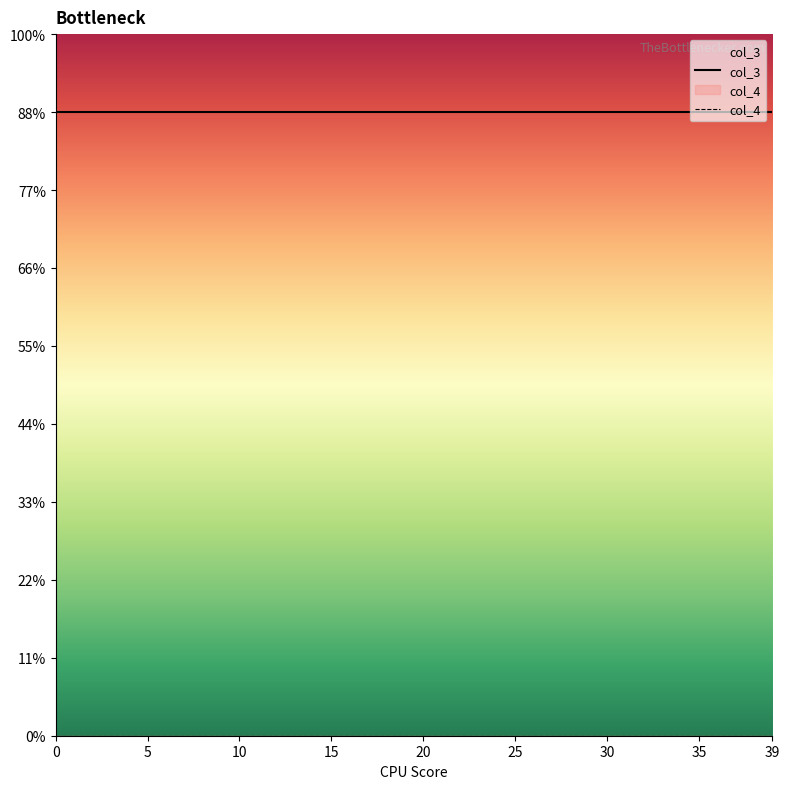

Which series changed the most between 14 and 21?

col_3